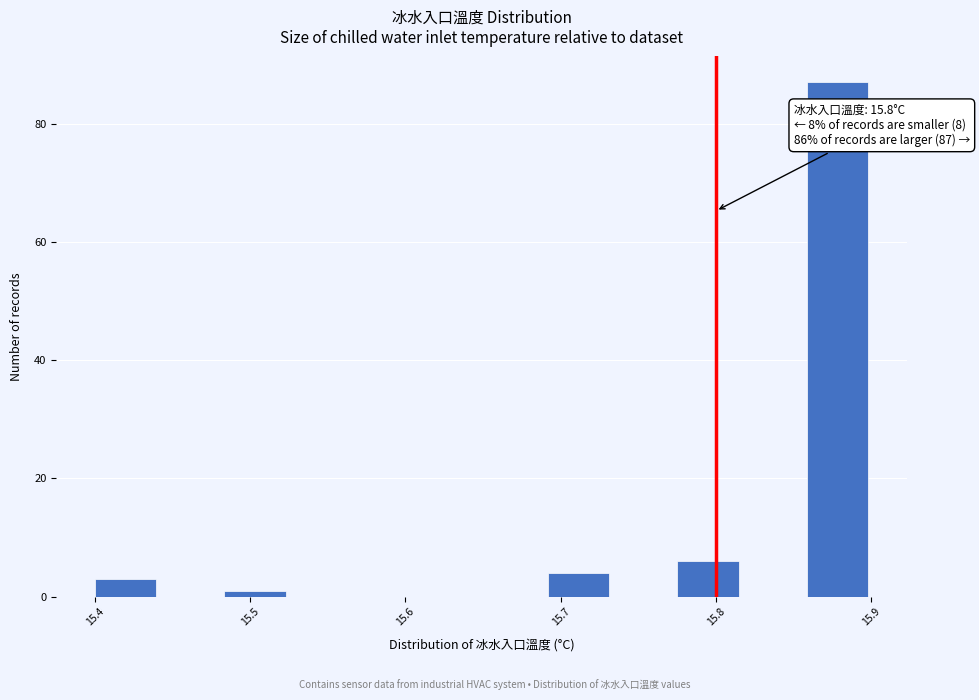

Which range on the x-axis has the tallest bar?

15.86 to 15.90